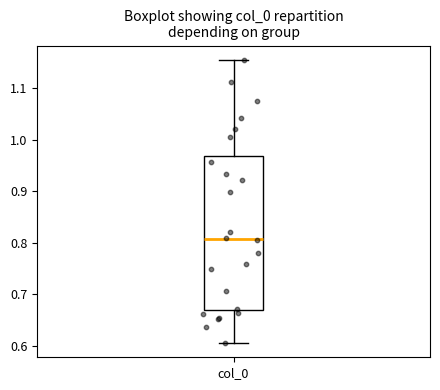

Transcribe this box plot: give where the median line is, the range the box spans, and where the two whiskers end, as read against the y-axis. The values are not printed on the chart, so give them approximately, as read against the axis.

median 0.81, box 0.67 to 0.97, whiskers 0.60 to 1.16